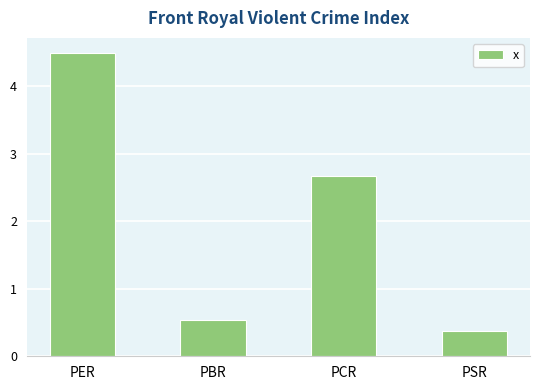

The chart shows a value of 0.4 at PSR. True or false?

True